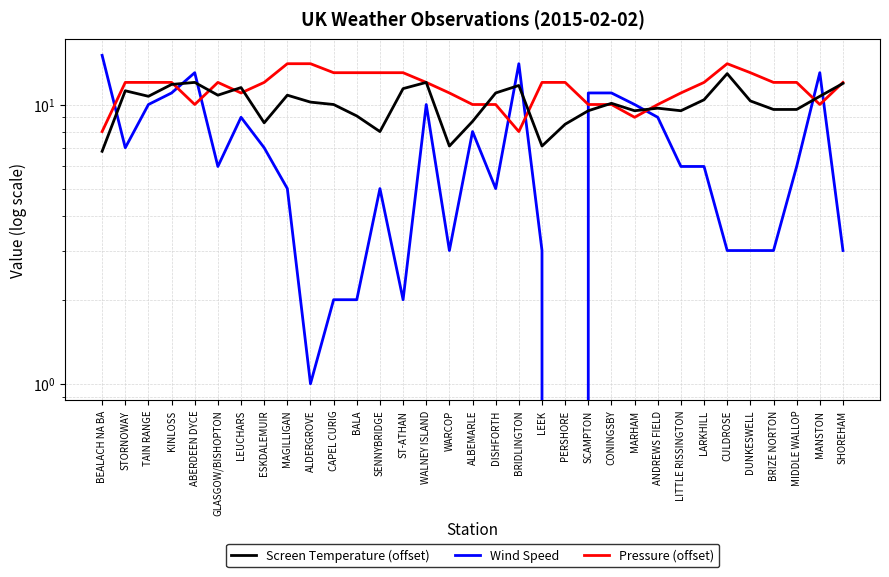

True or false: Wind Speed has more than 2 points higher than both neighbors.

True